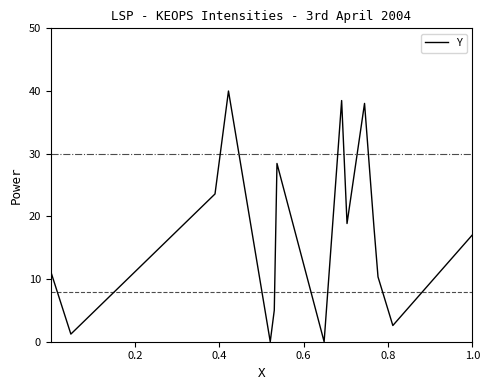

Is this an area chart (filled region under the line)?

No